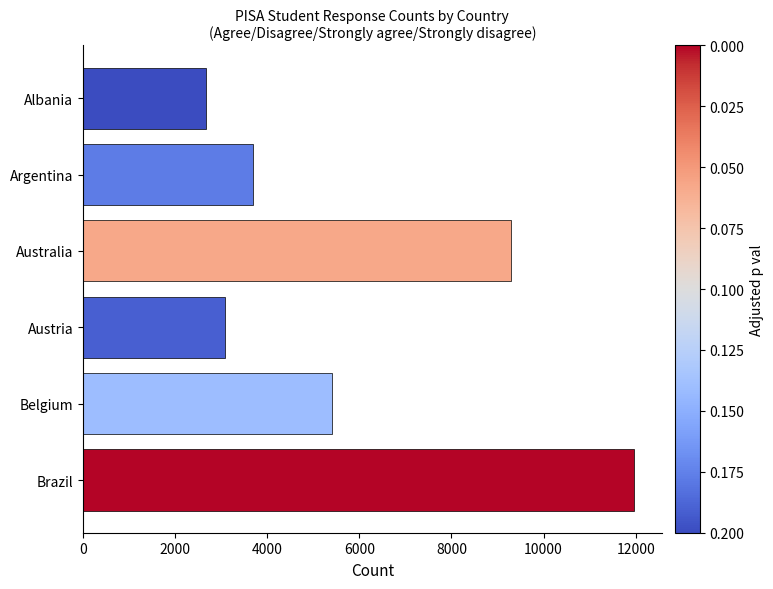

Which category has the highest value across all series?

Brazil